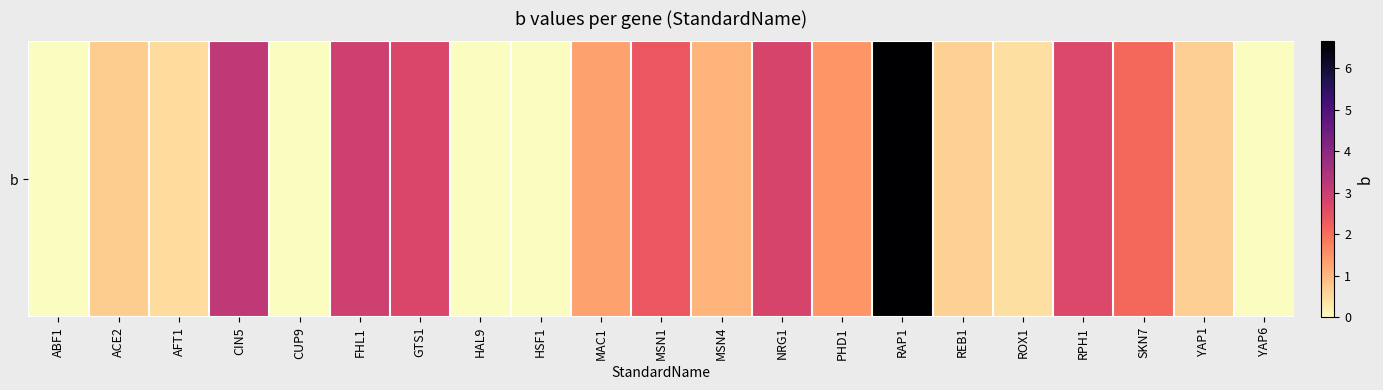

List the labels in order of value, smallest first.

ABF1, CUP9, HAL9, HSF1, YAP6, ROX1, AFT1, REB1, YAP1, ACE2, MSN4, MAC1, PHD1, SKN7, MSN1, RPH1, GTS1, NRG1, FHL1, CIN5, RAP1